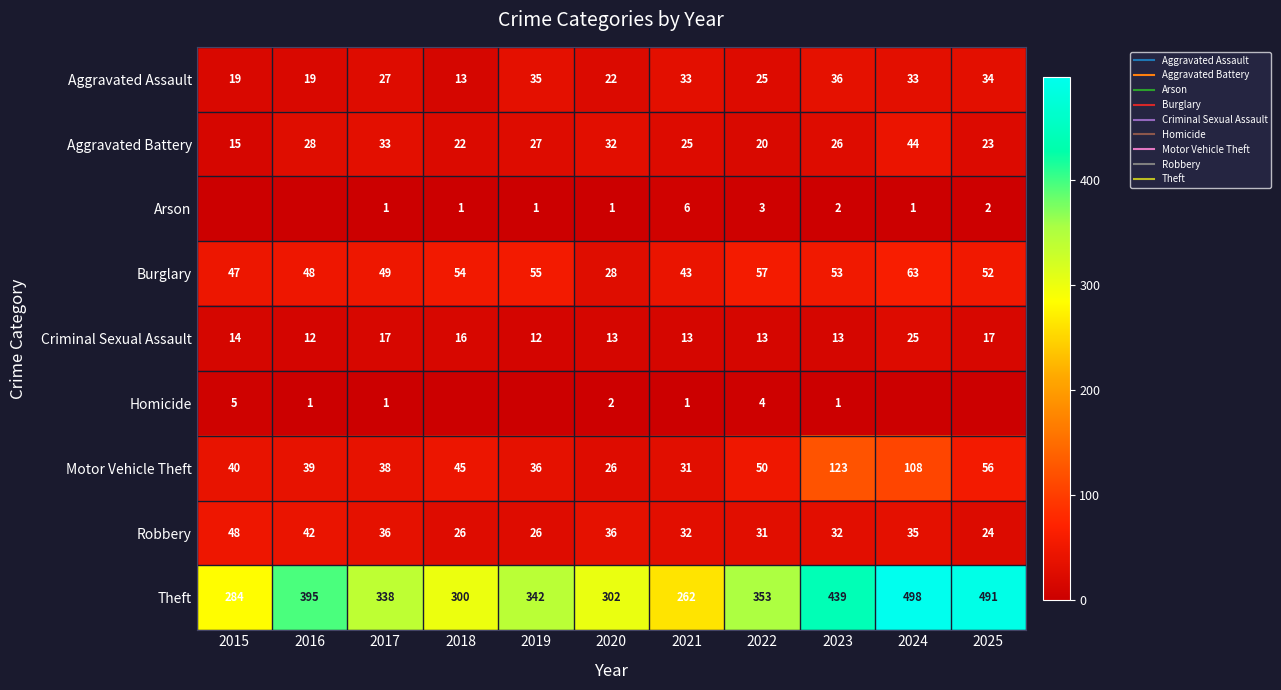

List the labels in order of Arson value, largest first.

2021, 2022, 2023, 2025, 2017, 2018, 2019, 2020, 2024, 2015, 2016